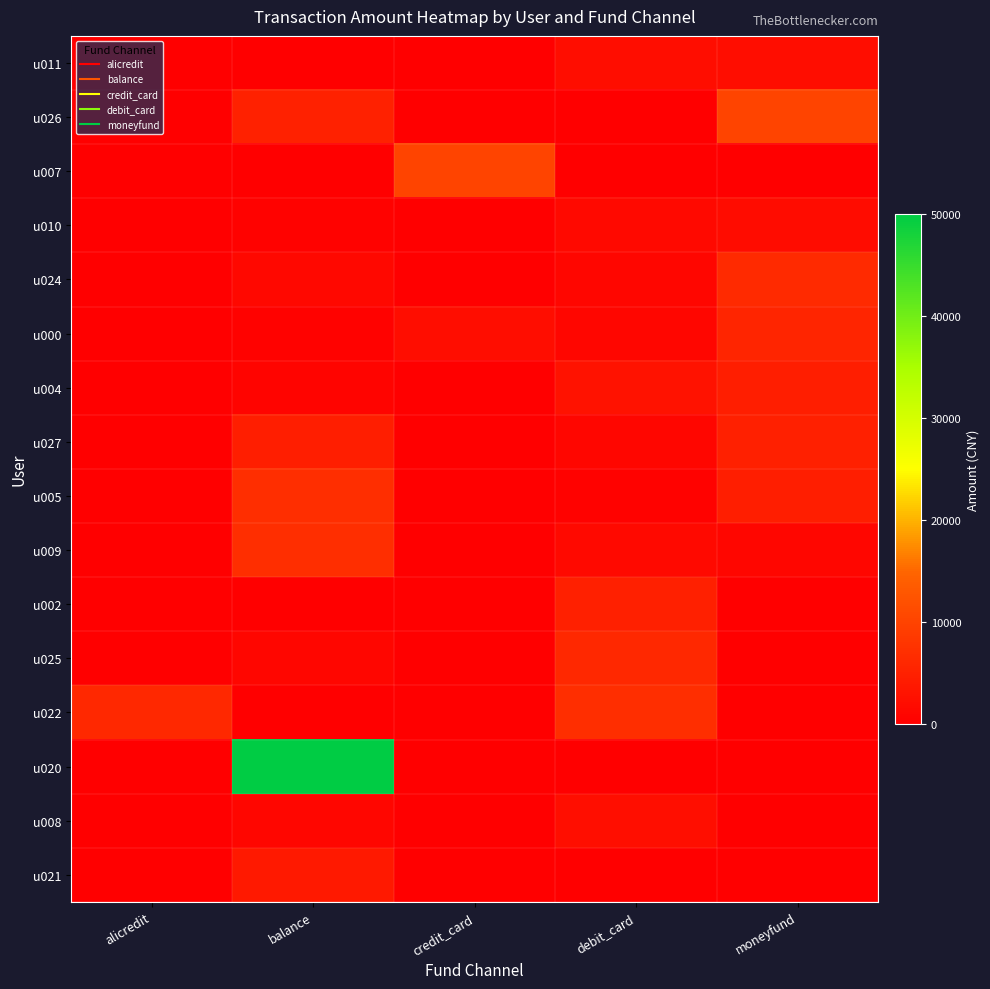

What is the spread (max minus min) of values at alicredit?

5999